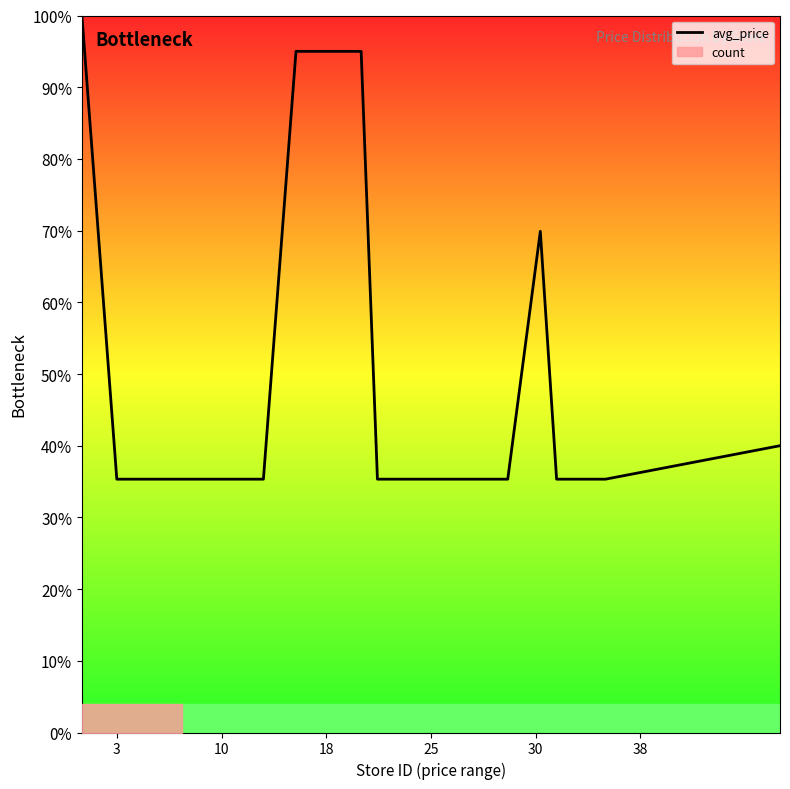

How many points are higher than both their immediate neighbors (excluding endpoints)?

1